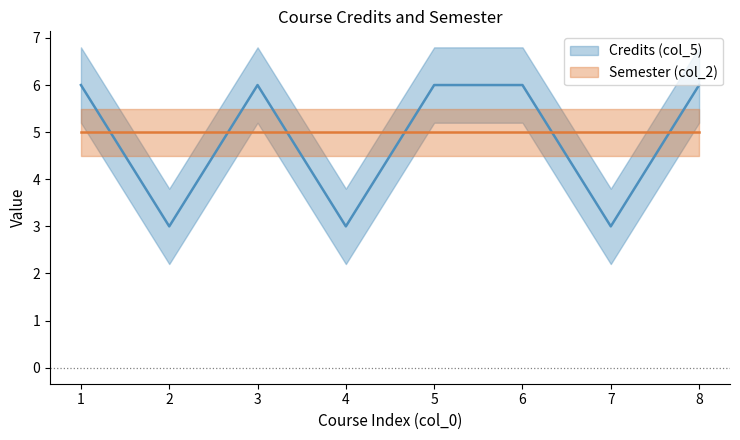

True or false: Credits (col_5) and Semester (col_2) cross at least once.

True